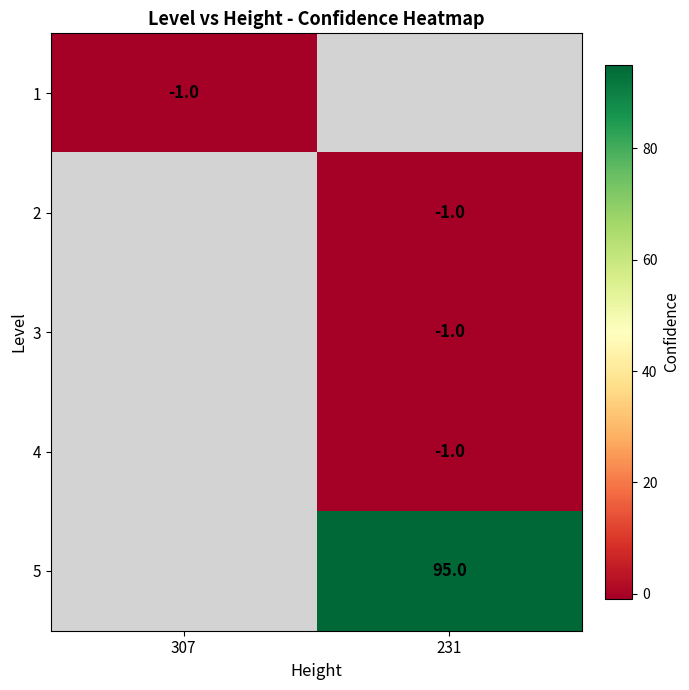

The 5 series shows 95 at 231. True or false?

True